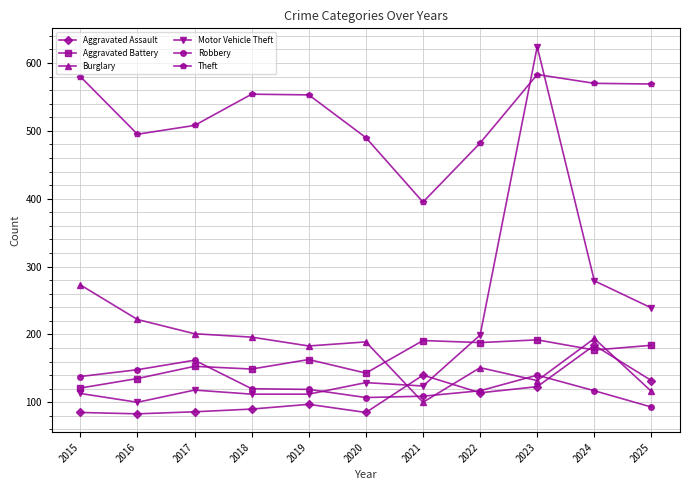

What is the value of the Motor Vehicle Theft point at the 1st from the left?

113